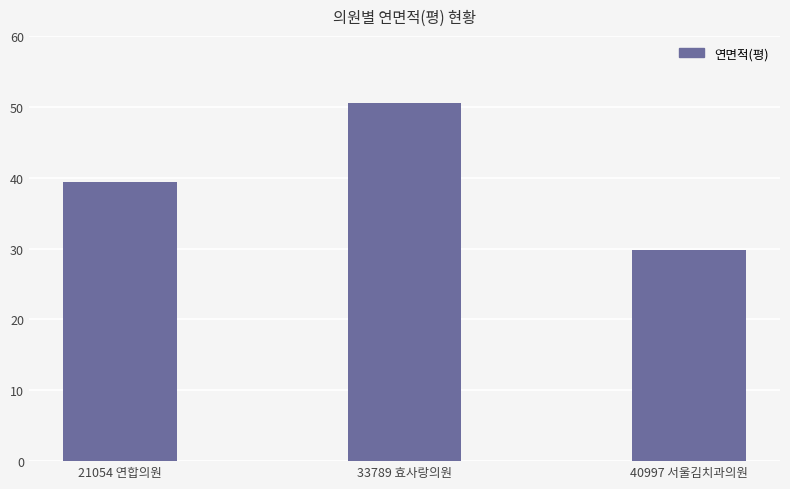

Between 21054 연합의원 and 40997 서울김치과의원, which is larger?

21054 연합의원